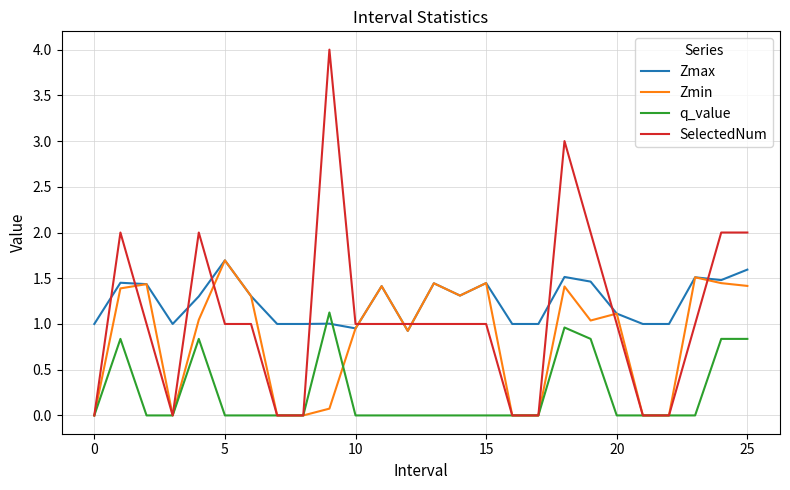

Which series has the largest range (max minus min)?

SelectedNum